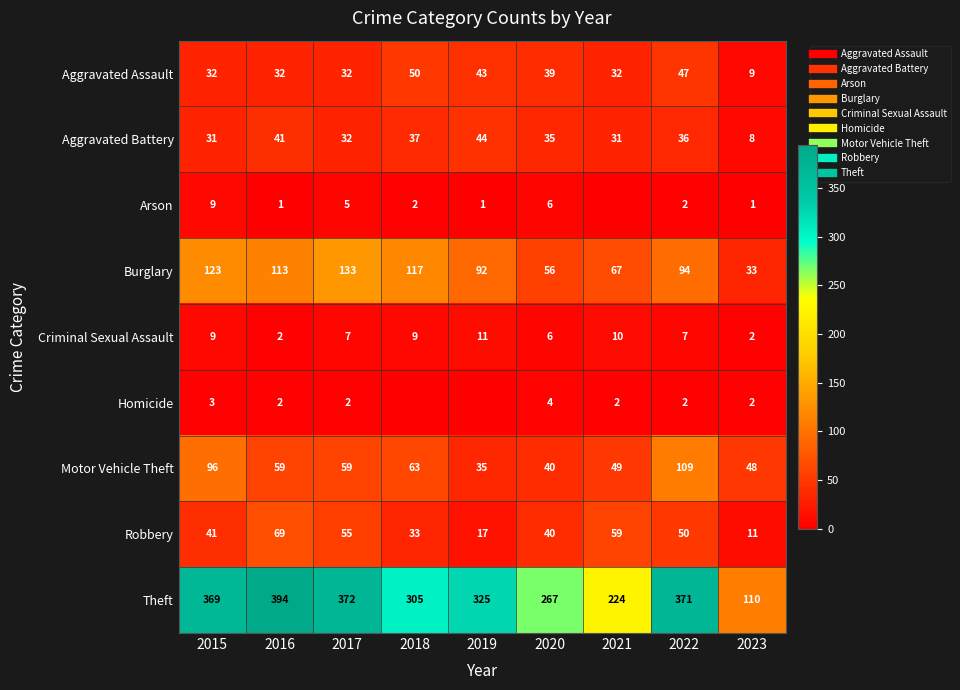

Between 2015 and 2018, which series saw the biggest shift?

Theft